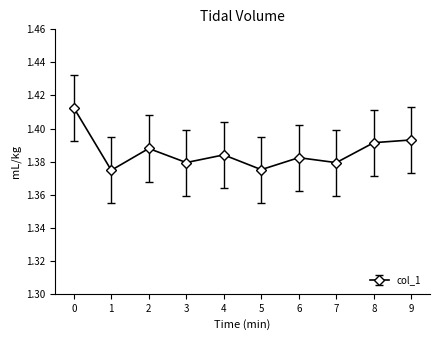

Between 5 and 8, which is larger?

8